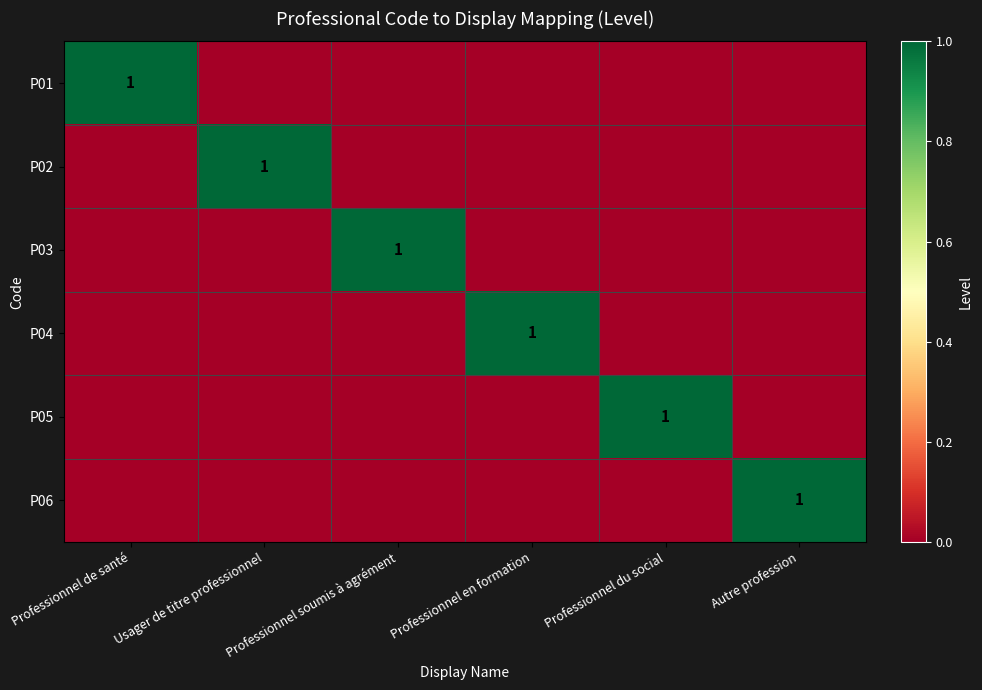

Rank the series by their maximum value, from lowest to highest.

P01, P02, P03, P04, P05, P06